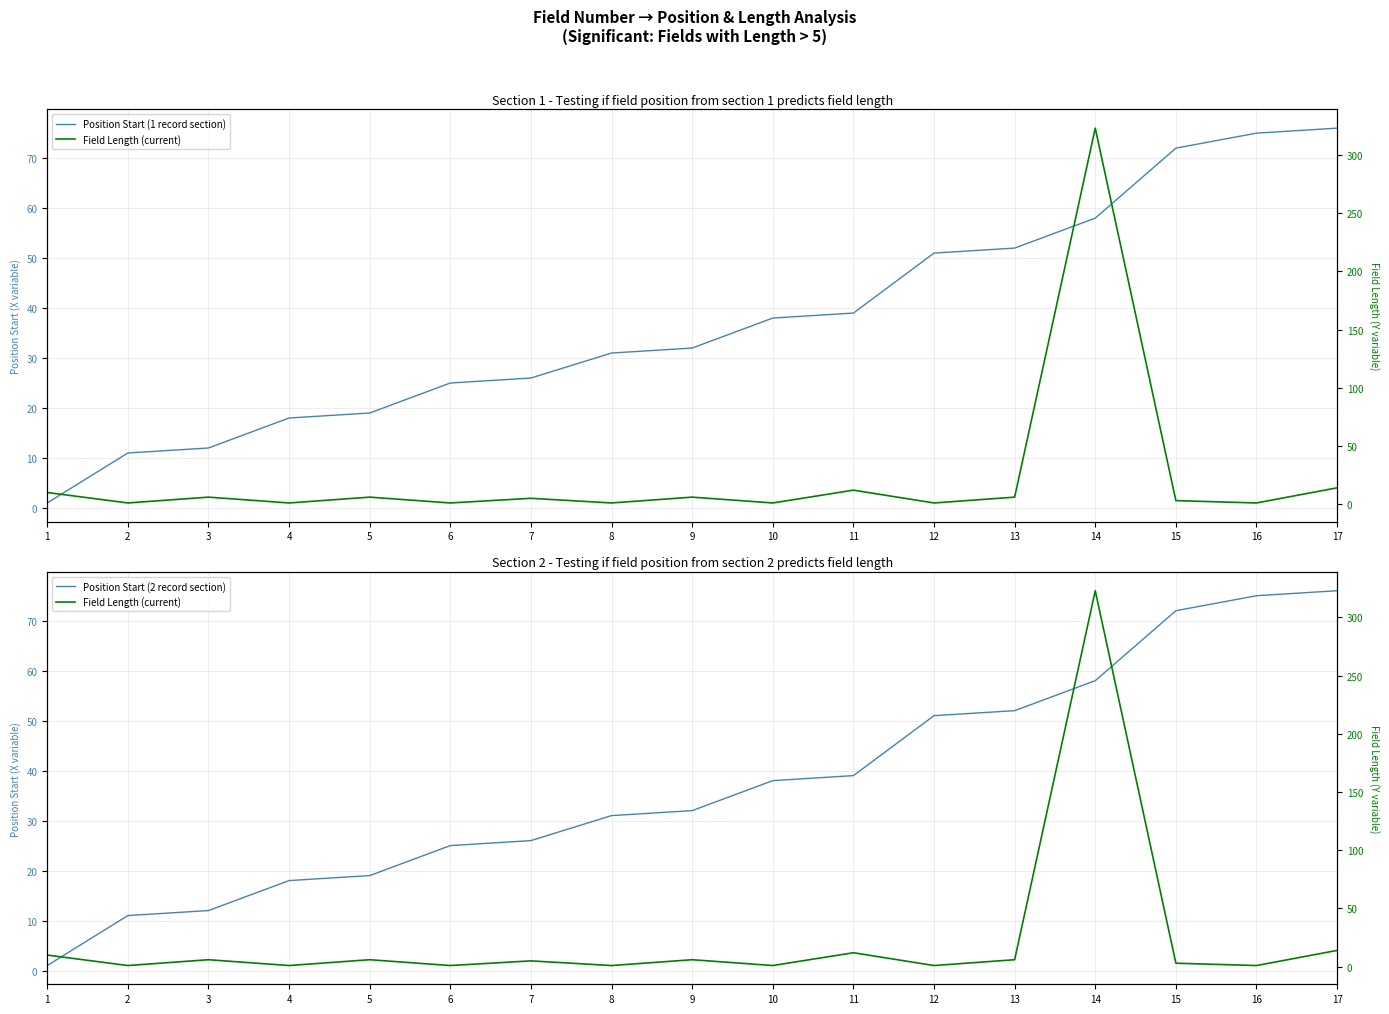

Reading right to left, transcribe all the data shown in this chart.

Position Start (1 record section): 17=76	16=75	15=72	14=58	13=52	12=51	11=39	10=38	9=32	8=31	7=26	6=25	5=19	4=18	3=12	2=11	1=1
Position Start (2 record section): 17=76	16=75	15=72	14=58	13=52	12=51	11=39	10=38	9=32	8=31	7=26	6=25	5=19	4=18	3=12	2=11	1=1
Field Length (current): 17=14	16=1	15=3	14=323	13=6	12=1	11=12	10=1	9=6	8=1	7=5	6=1	5=6	4=1	3=6	2=1	1=10